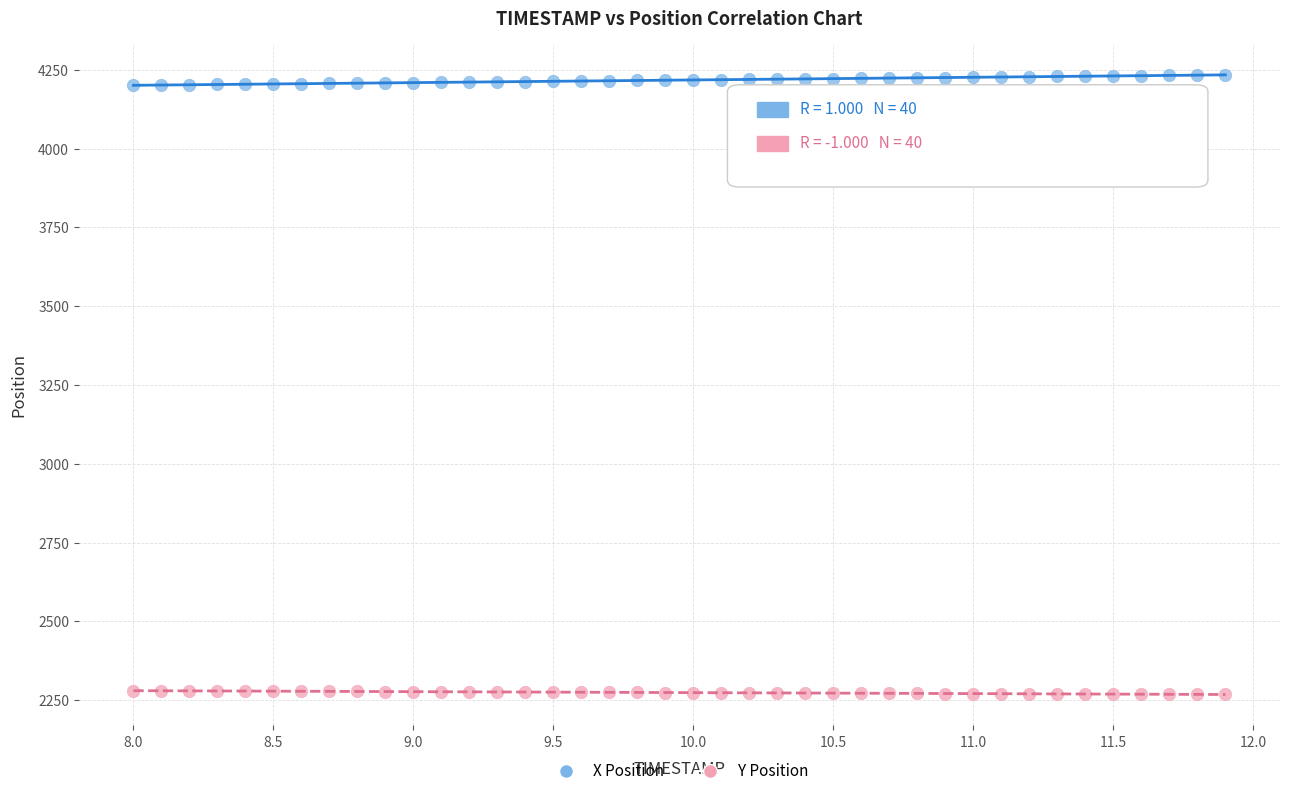

What is the X range (max minus min) for the scatter plot?

3.9